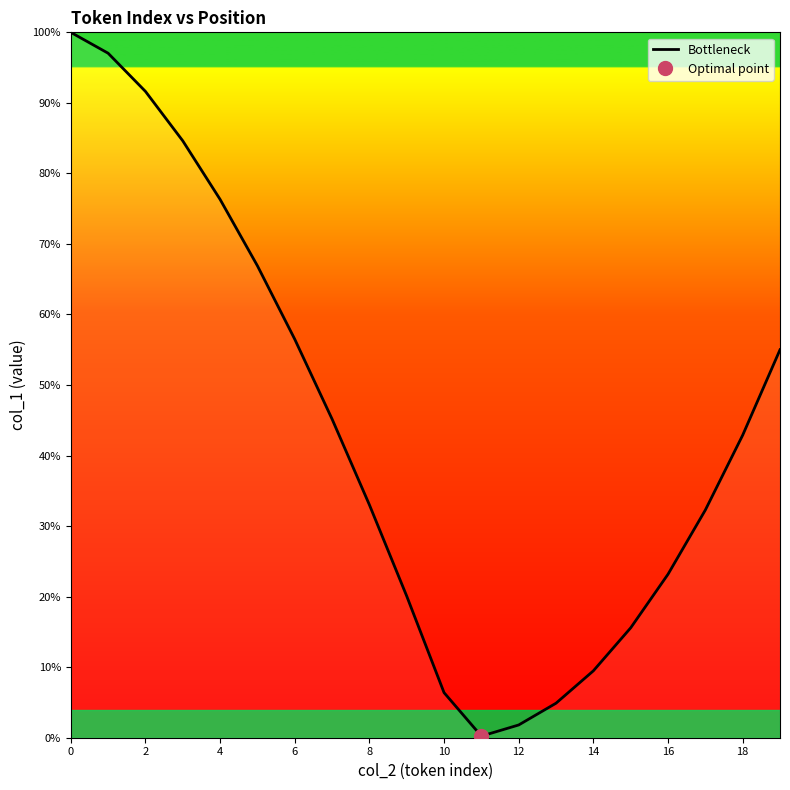

The value of Bottleneck at 6 is 56.5. True or false?

True